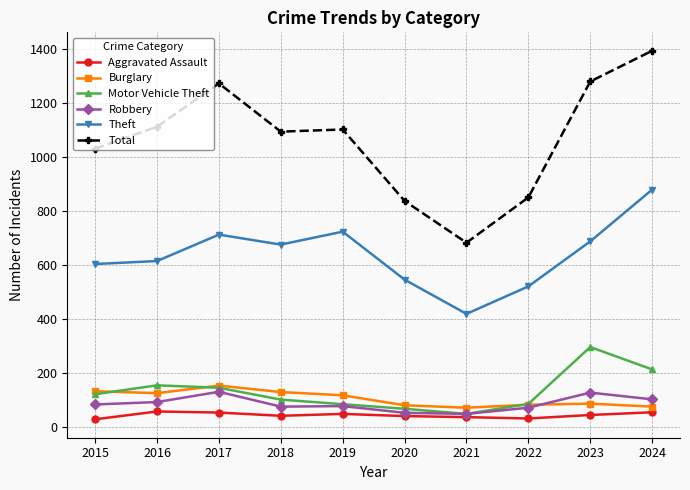

At which label does Total reach its minimum?

2021